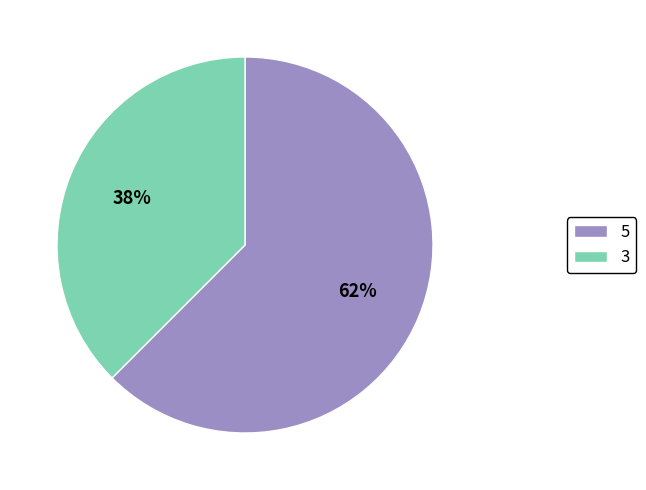

What is the ratio of the value at 3 to the value at 5?

0.6